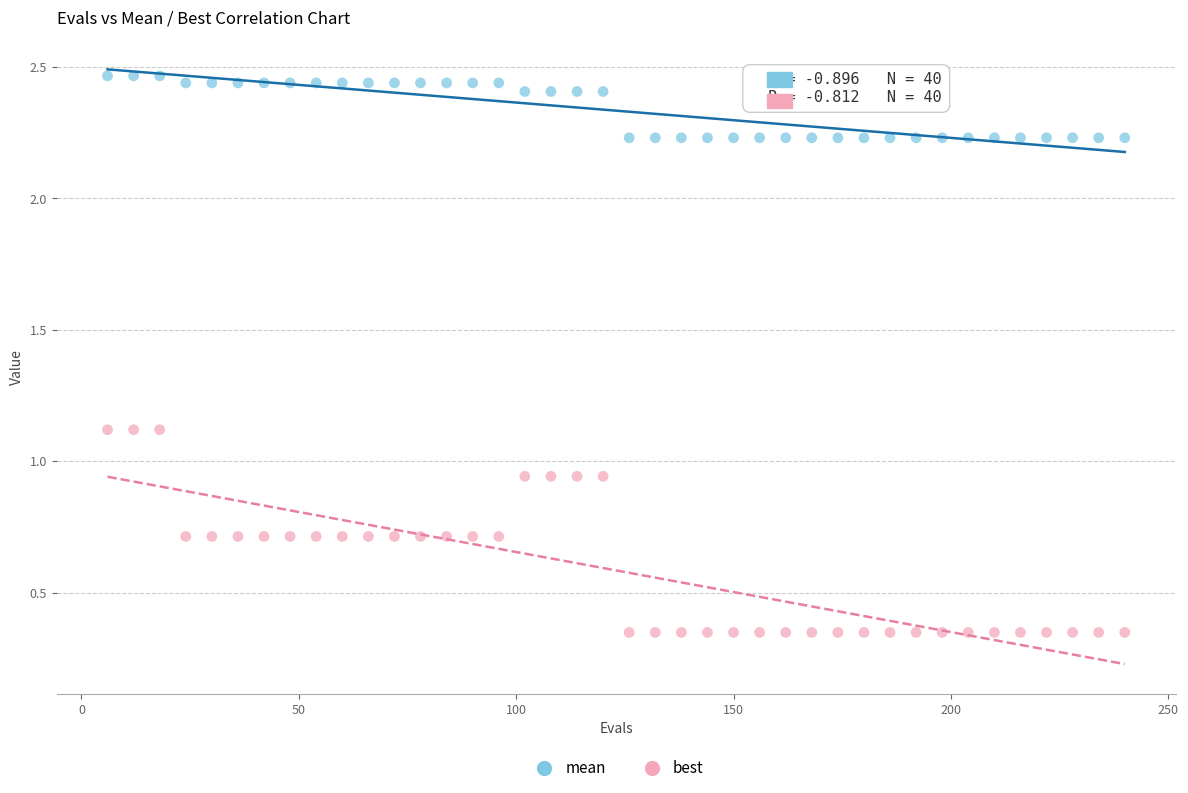

Which series contains the lowest Y value?

best